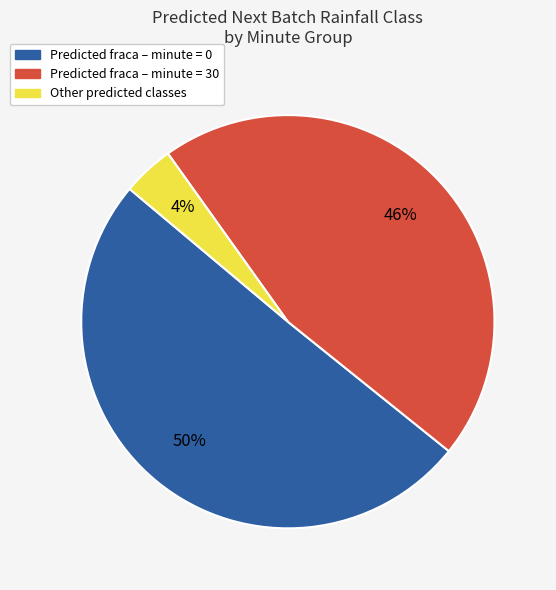

How many segments does this pie chart have?

3